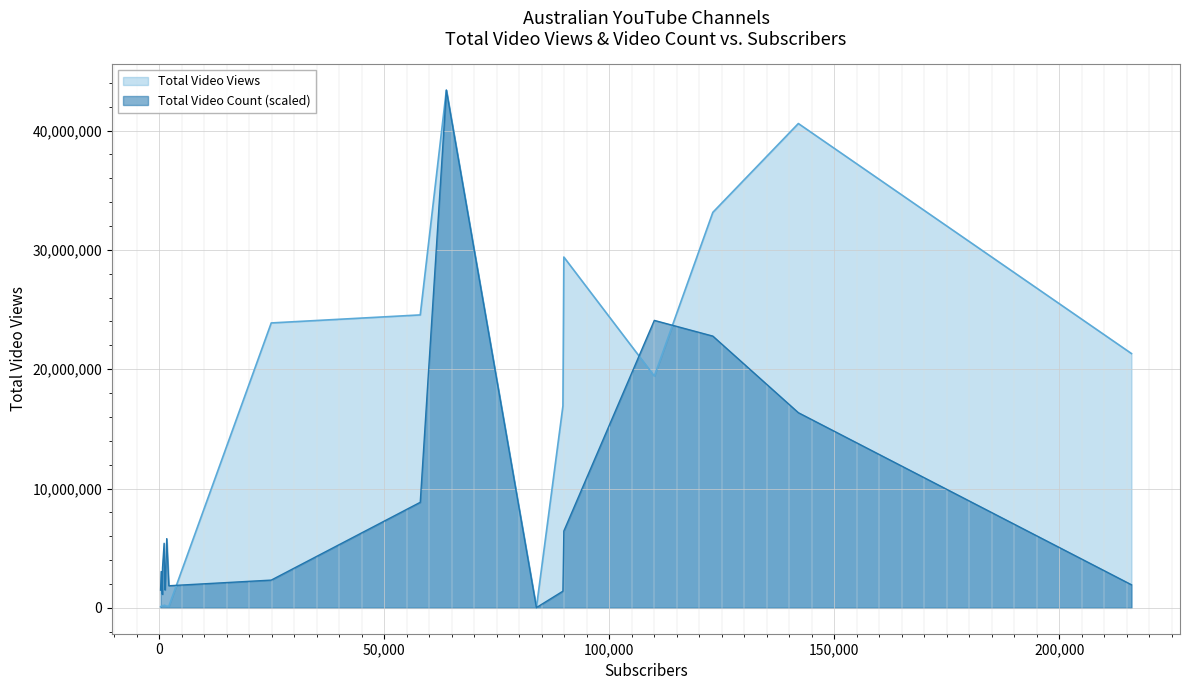

How many values in the Total Video Count series are below 148?

9